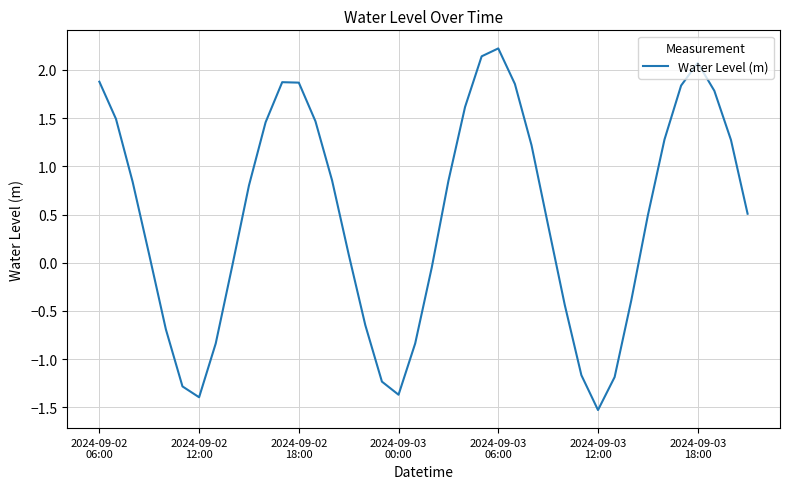

Count the number of values greater than 0.

25